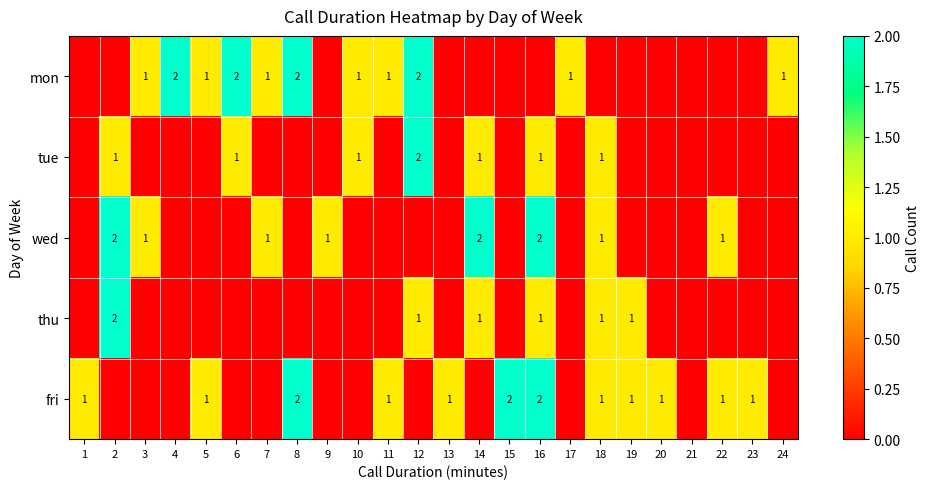

What is the difference between the highest and lowest values at 11?

1